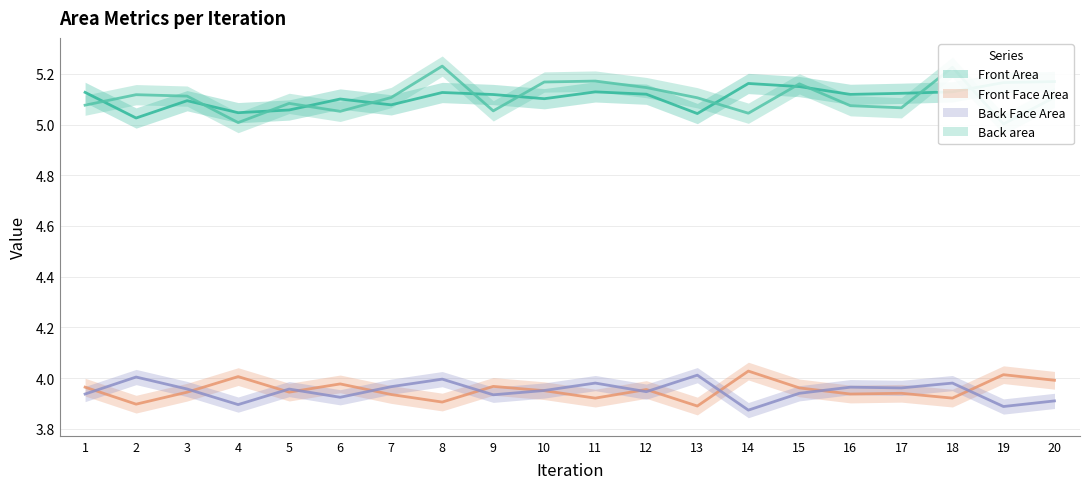

What is the smallest value displayed?

3.9